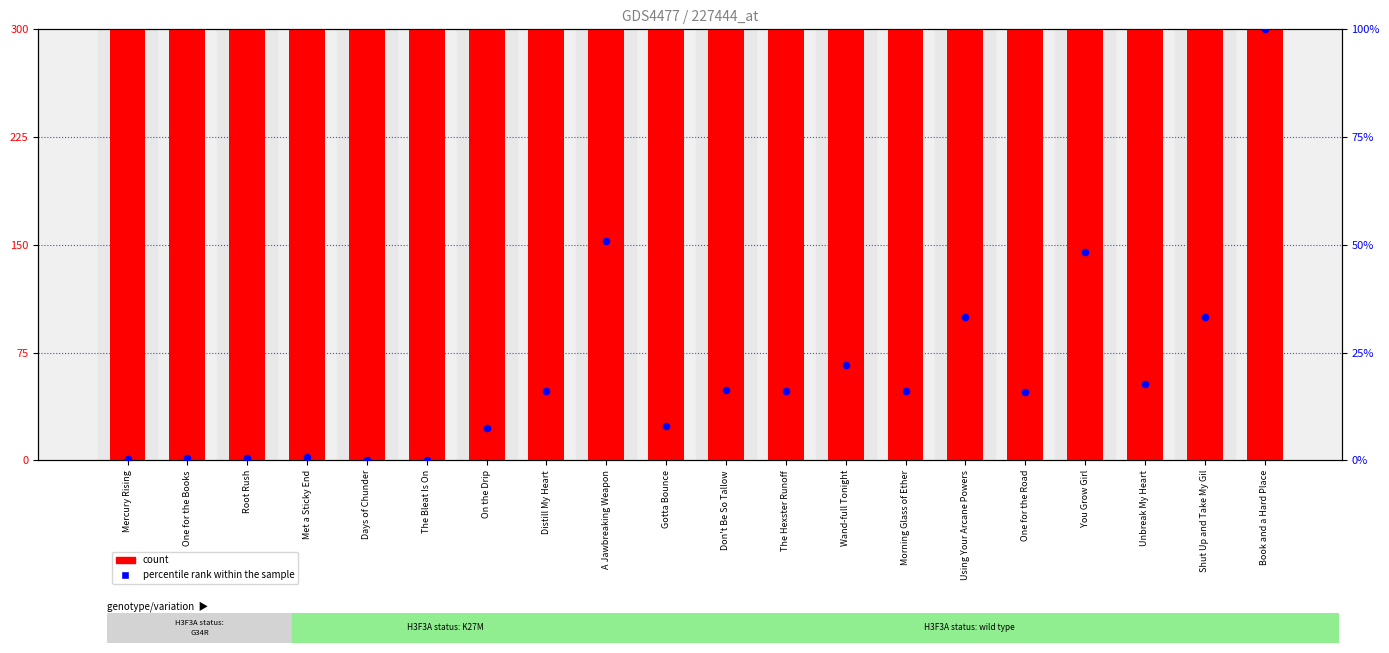

Is the value of percentile rank within the sample at Morning Glass of Ether greater than the value of count at Days of Chunder?

No